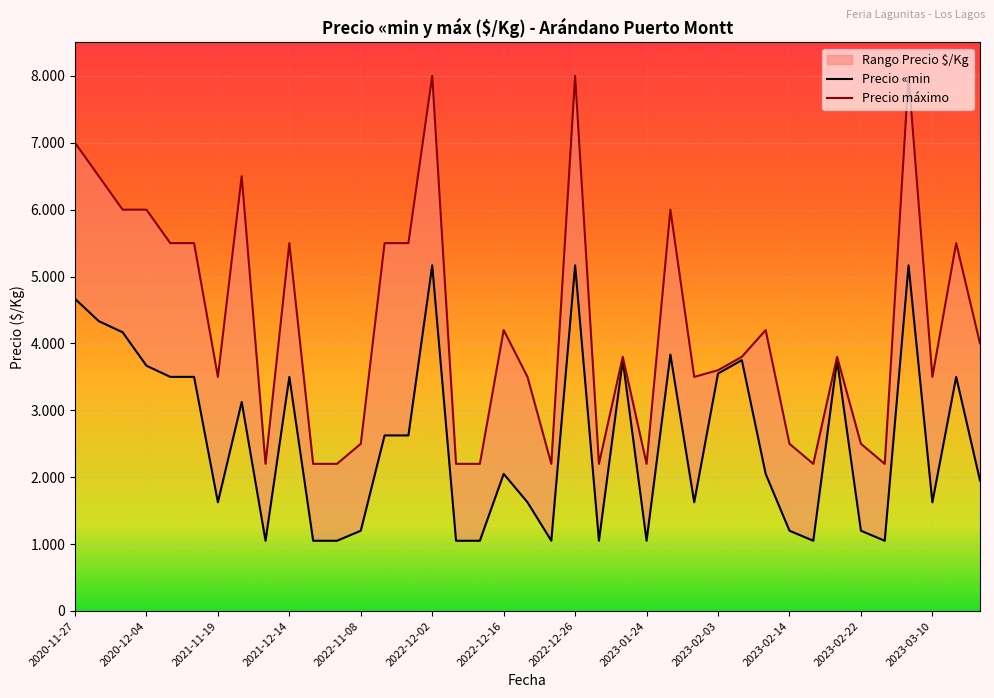

True or false: Precio máximo has a value of 8208 at 2021-11-16.

False